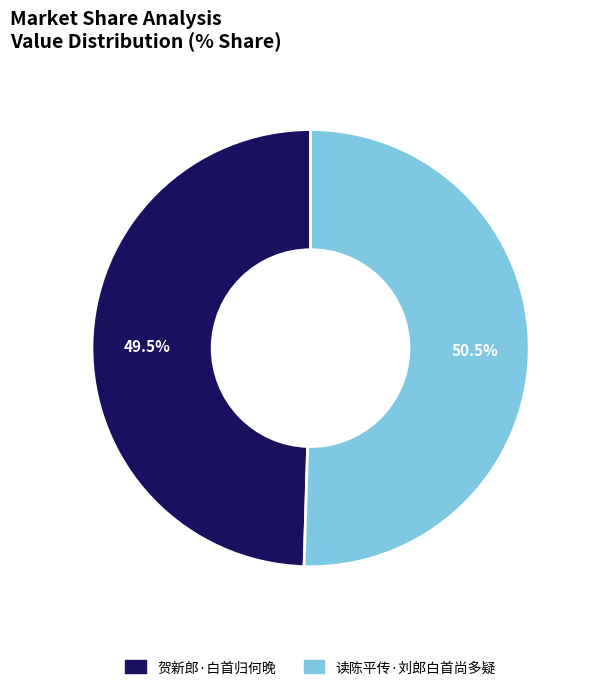

Is there any slice that represents more than half of the pie?

Yes